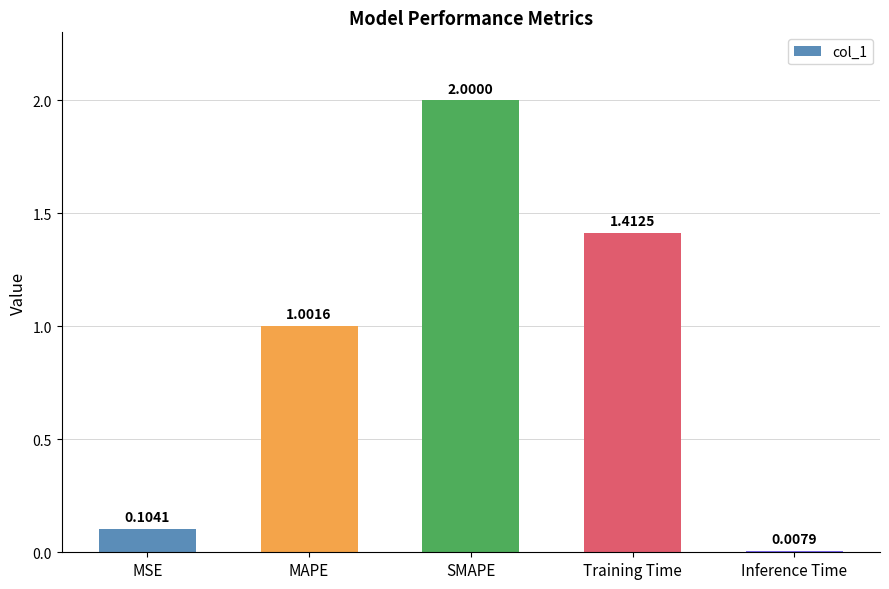

What is the change in value from Training Time to Inference Time?

-1.4